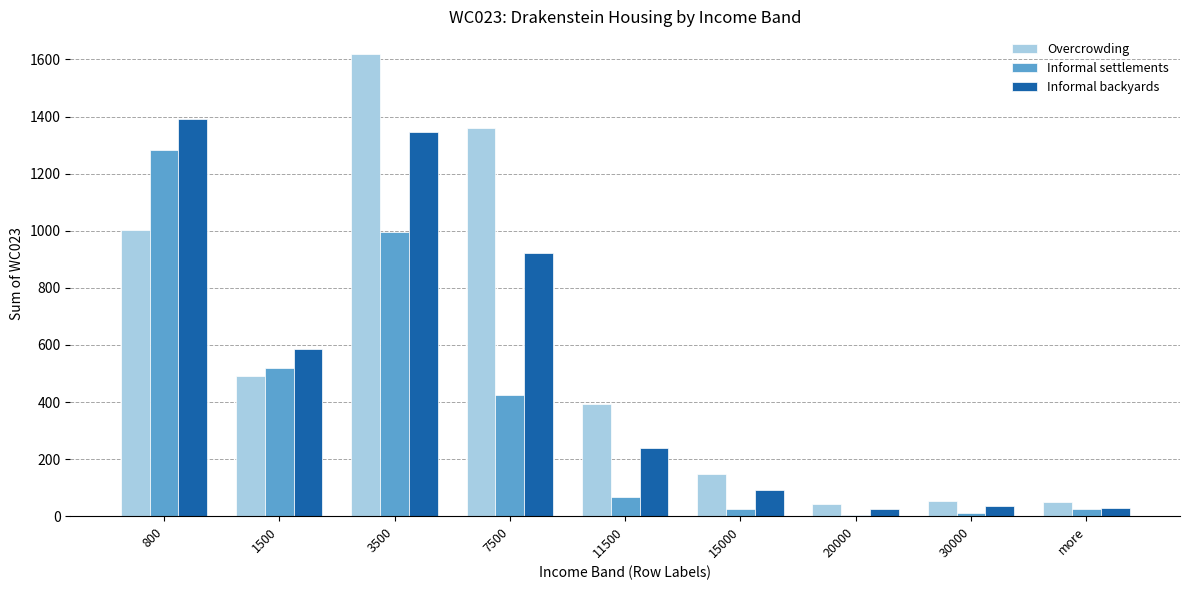

Which series has the widest spread of values?

Overcrowding